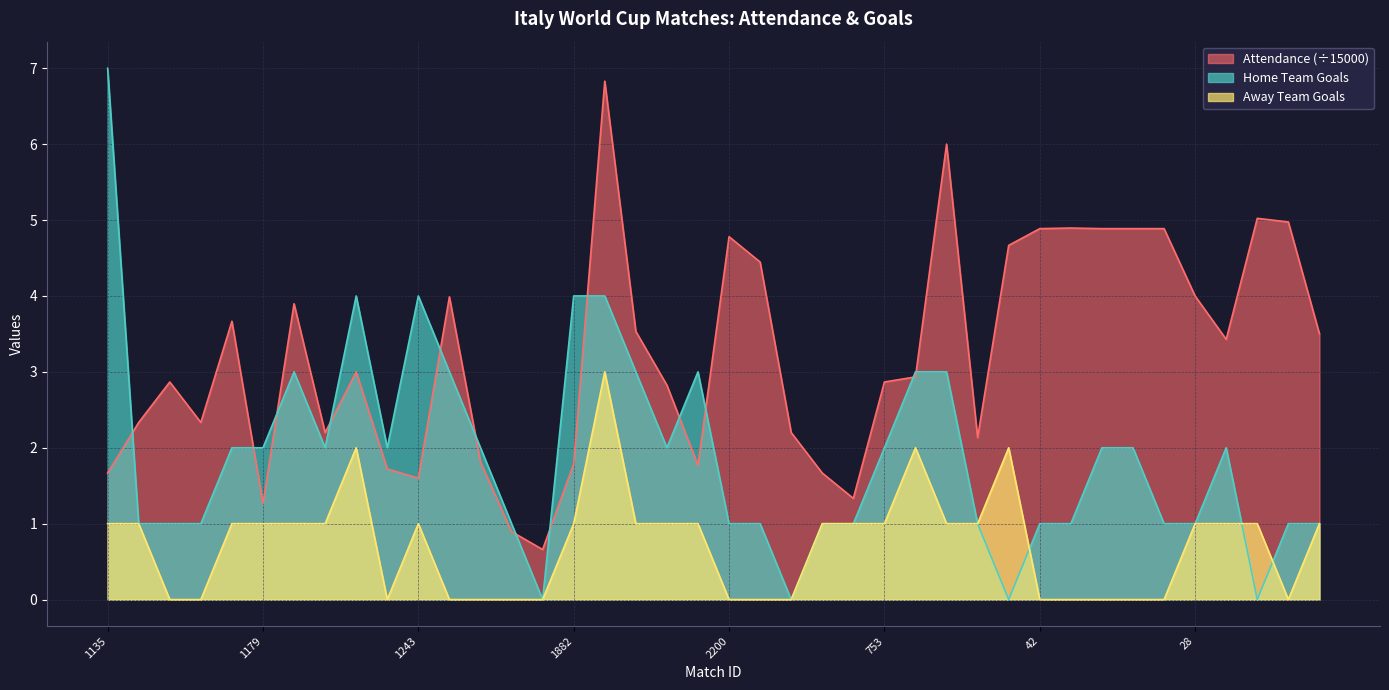

What is the label of the 16th point from the right?

828